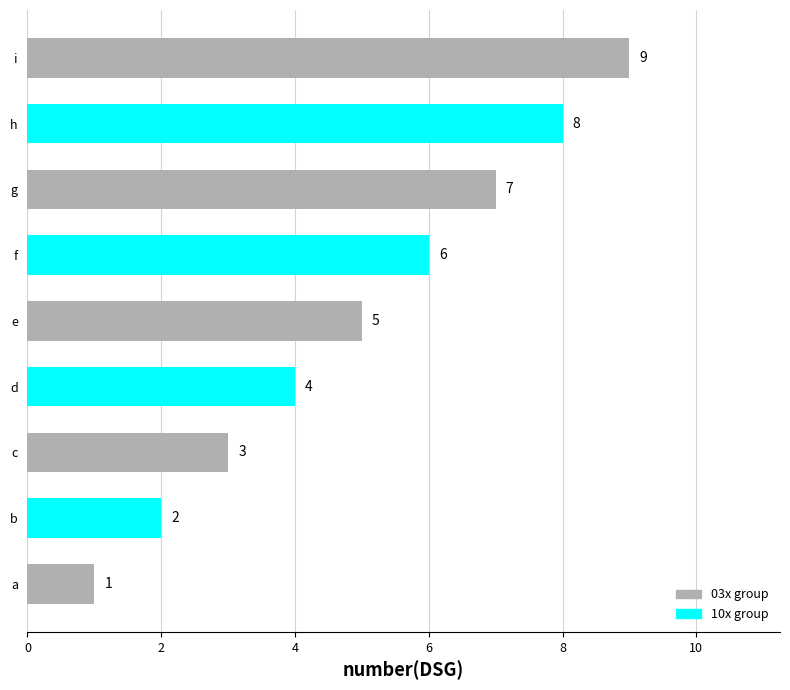

True or false: the data shows 5 at e.

True